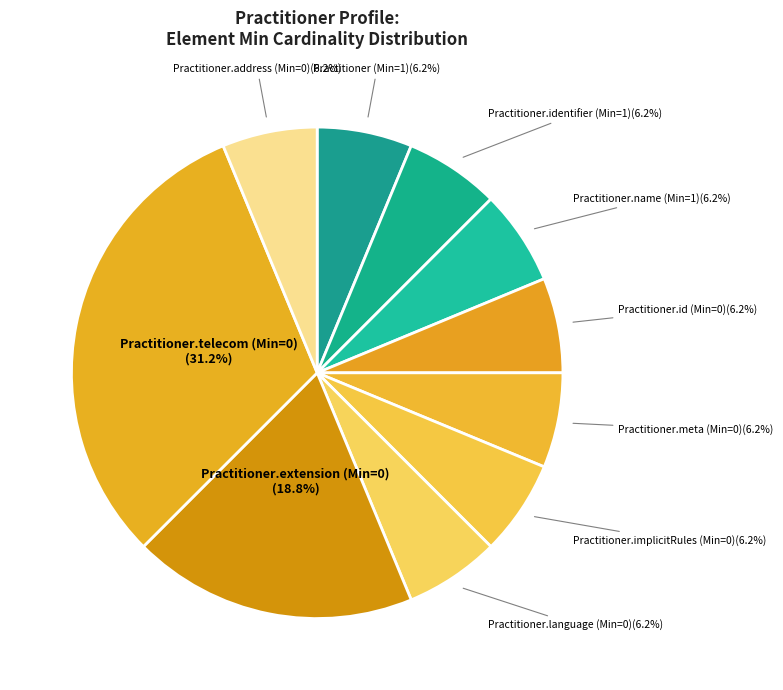

Which slice is the largest?

Practitioner.telecom (Min=0)